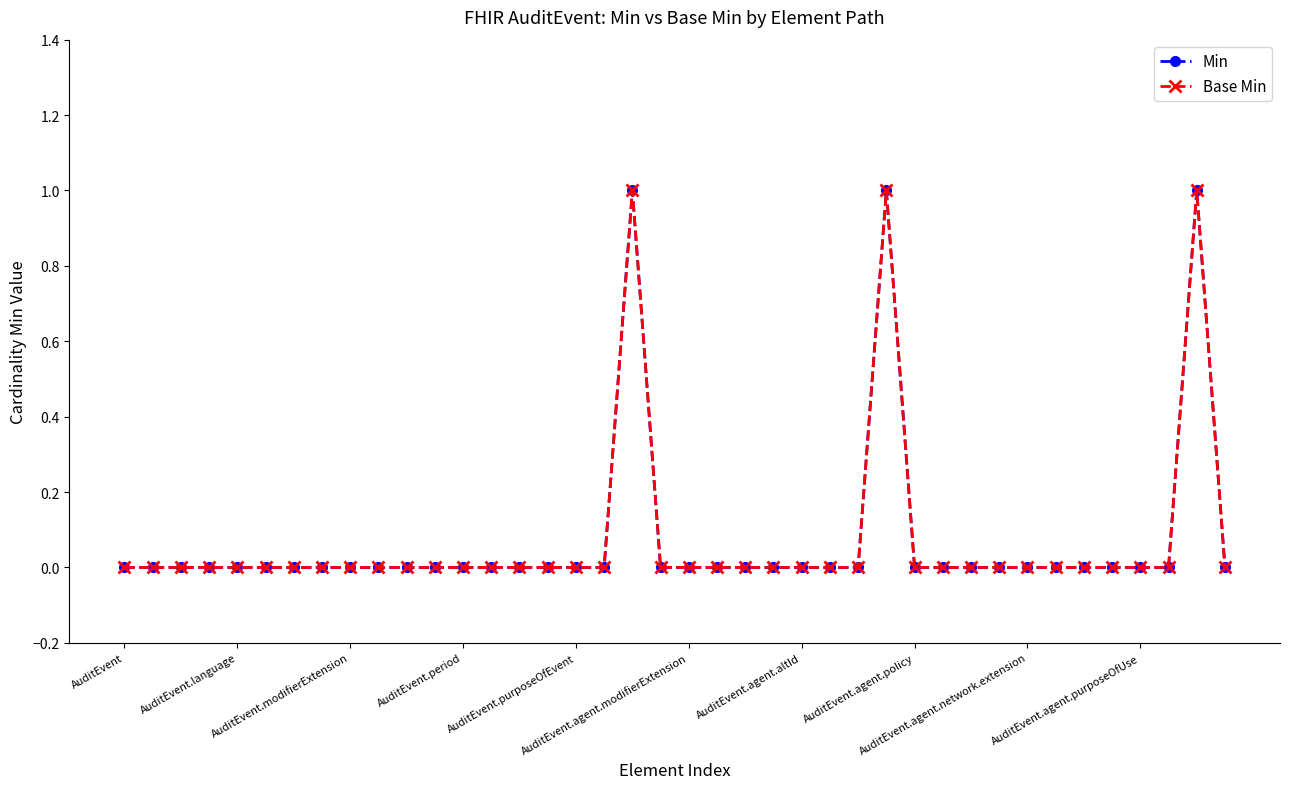

Reading right to left, extract all data points from this chart.

Min: 0	1	0	0	0	0	0	0	0	0	0	0	1	0	0	0	0	0	0	0	0	1	0	0	0	0	0	0	0	0	0	0	0	0	0	0	0	0	0	0
Base Min: 0	1	0	0	0	0	0	0	0	0	0	0	1	0	0	0	0	0	0	0	0	1	0	0	0	0	0	0	0	0	0	0	0	0	0	0	0	0	0	0